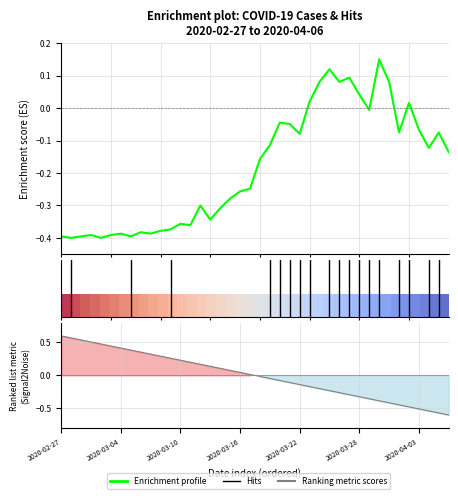

Between 2020-03-18 and 2020-04-05, which is larger?

2020-04-05